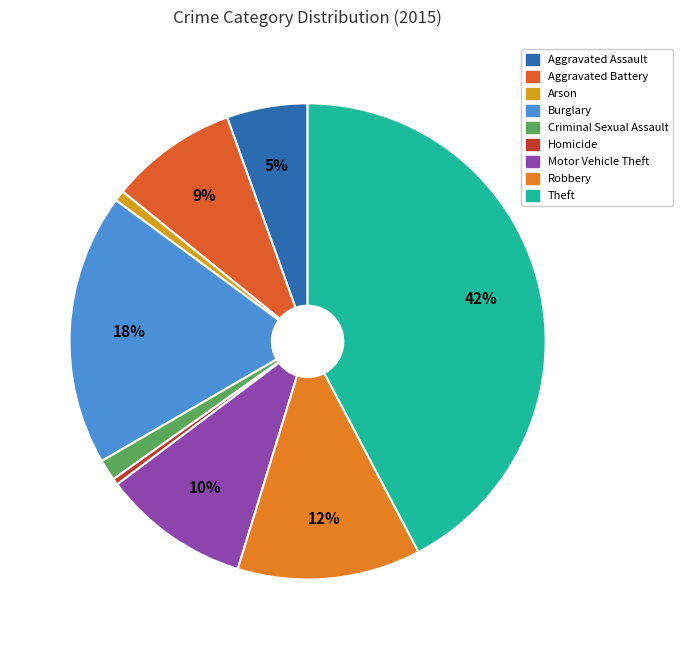

What is the change in value from Criminal Sexual Assault to Robbery?

+329